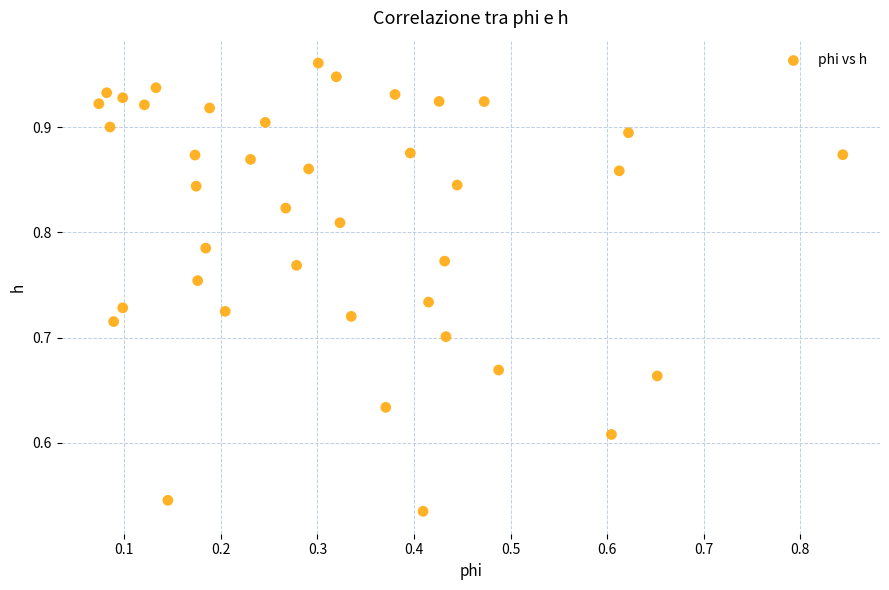

What is the range of Y values (max minus min)?

0.4